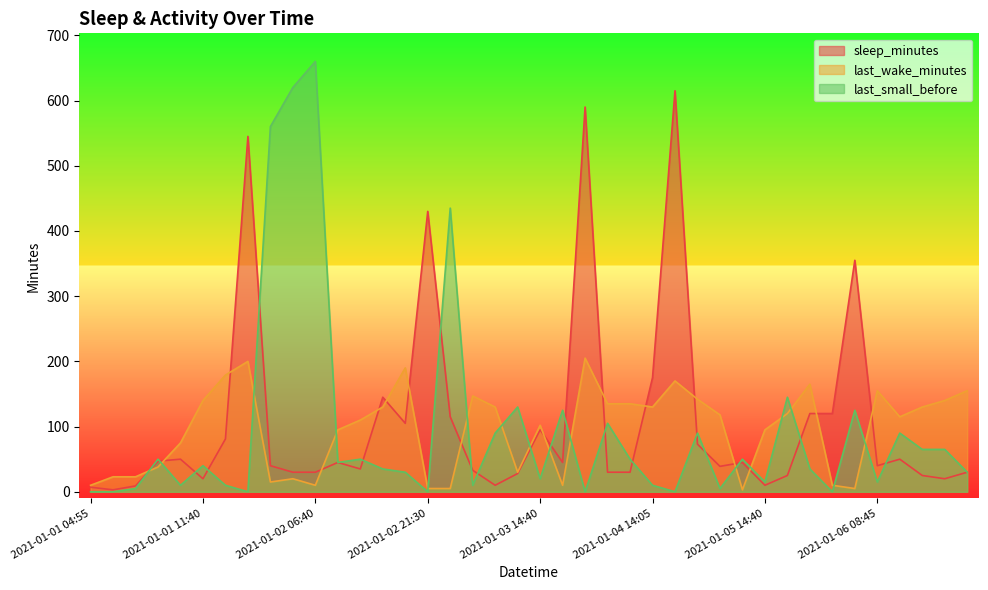

At which category does sleep_minutes reach its first local valley?

2021-01-01 05:15